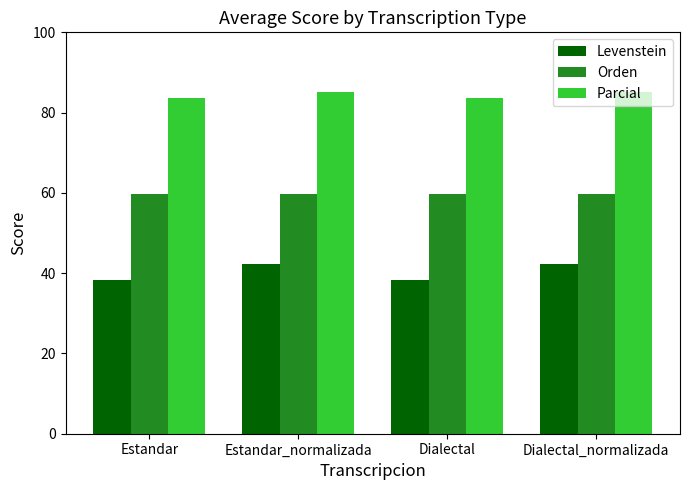

At how many categories does at least one series exceed 80?

4